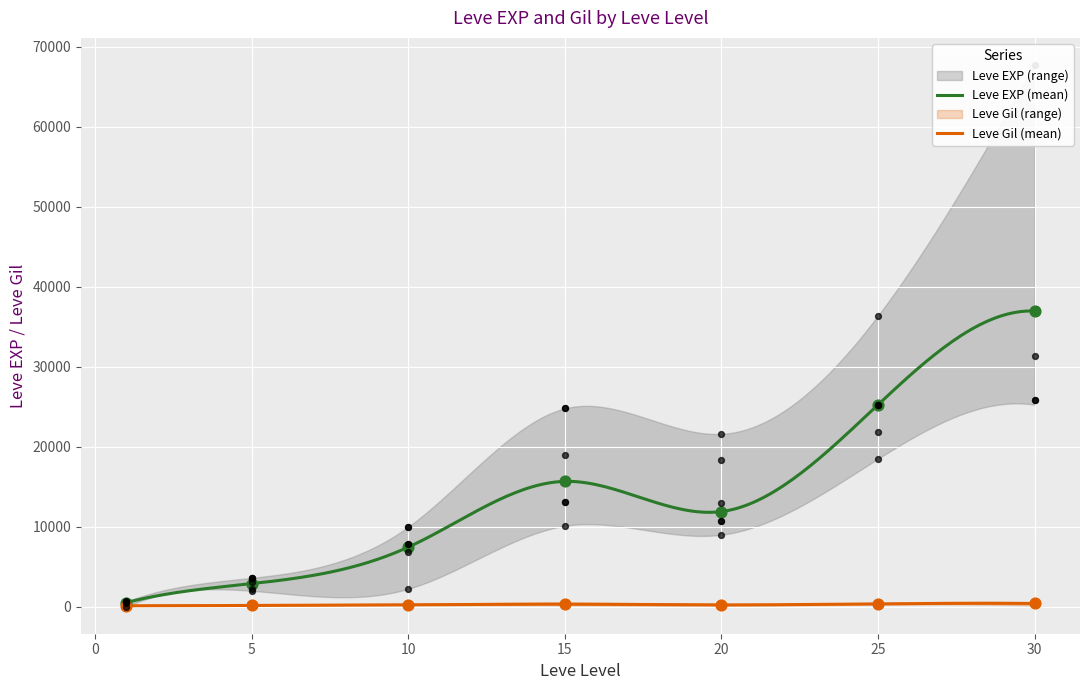

At how many categories does at least one series exceed 50916?

1